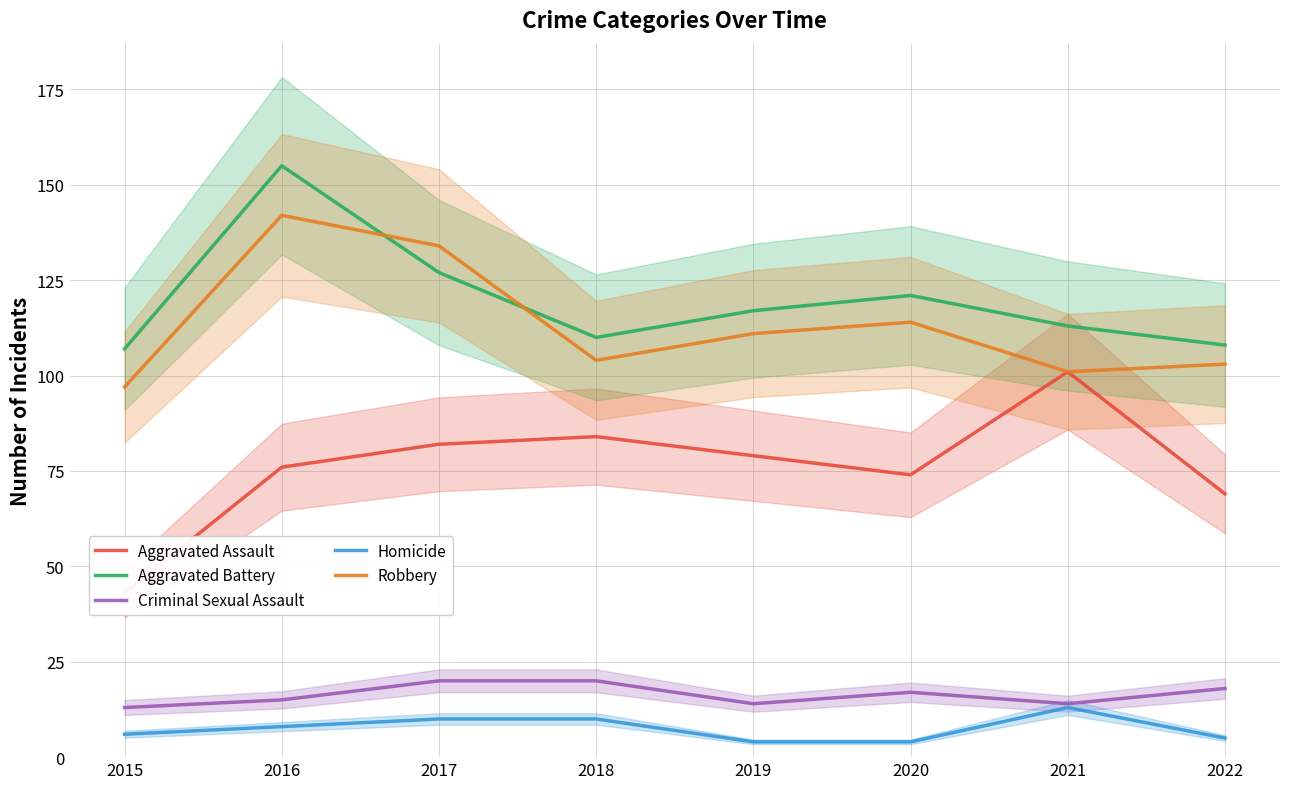

What is the sum of the Aggravated Battery values at 2021 and 2018?

223